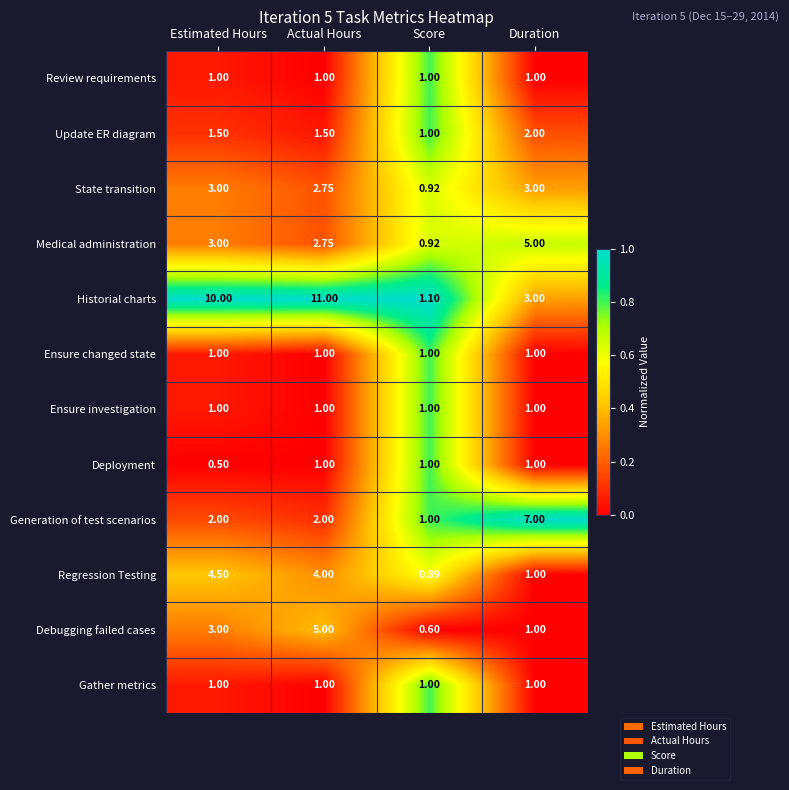

Which category has the lowest value across all series?

Estimated Hours